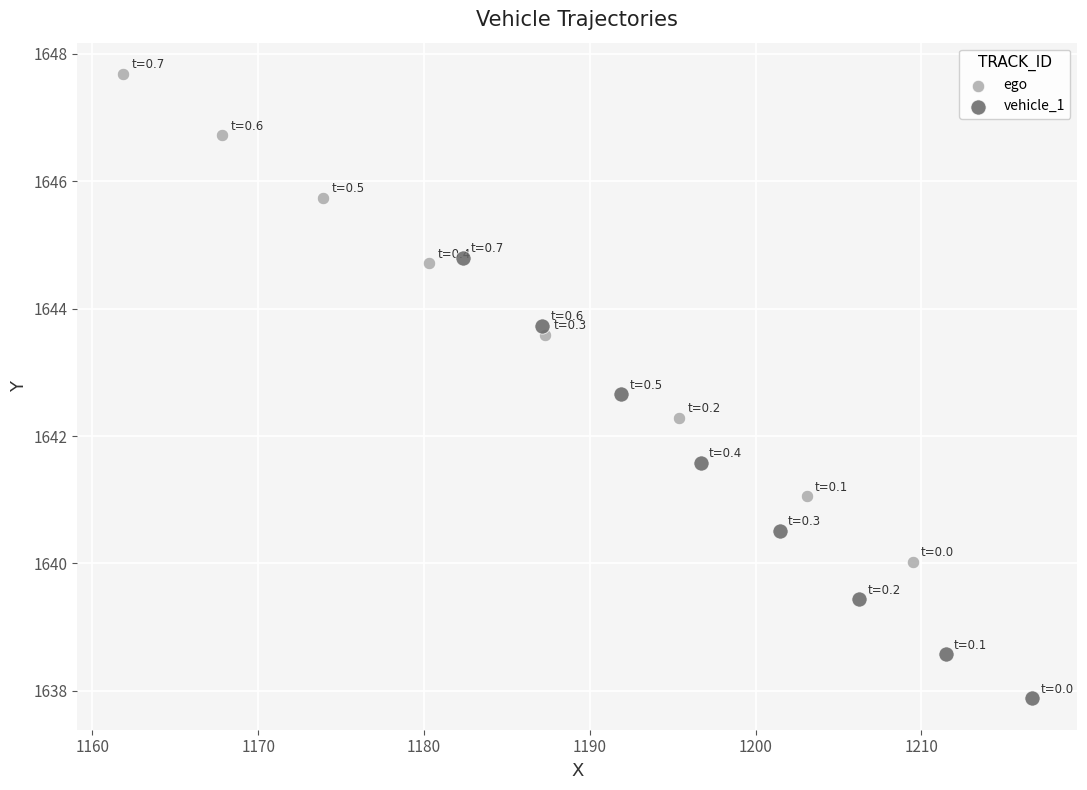

Which series contains the highest Y value?

ego